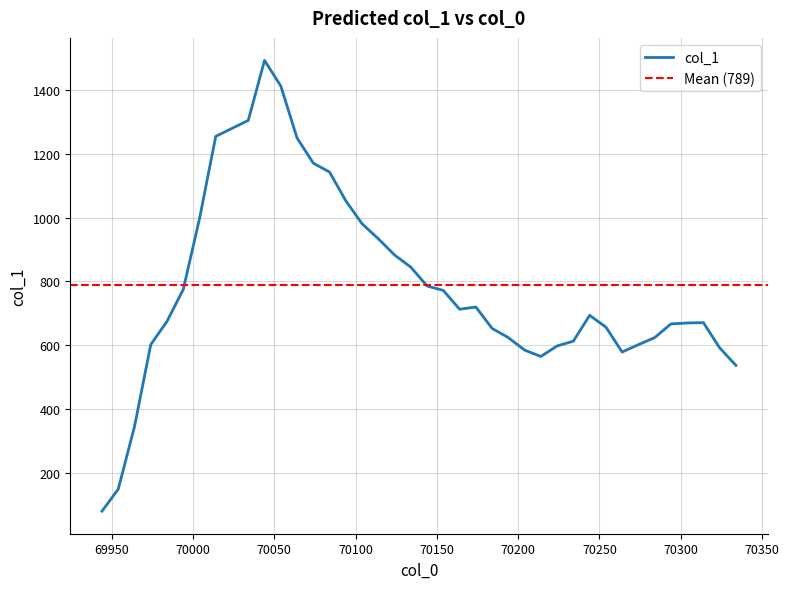

What is the difference between the values at 69944 and 70234?

533